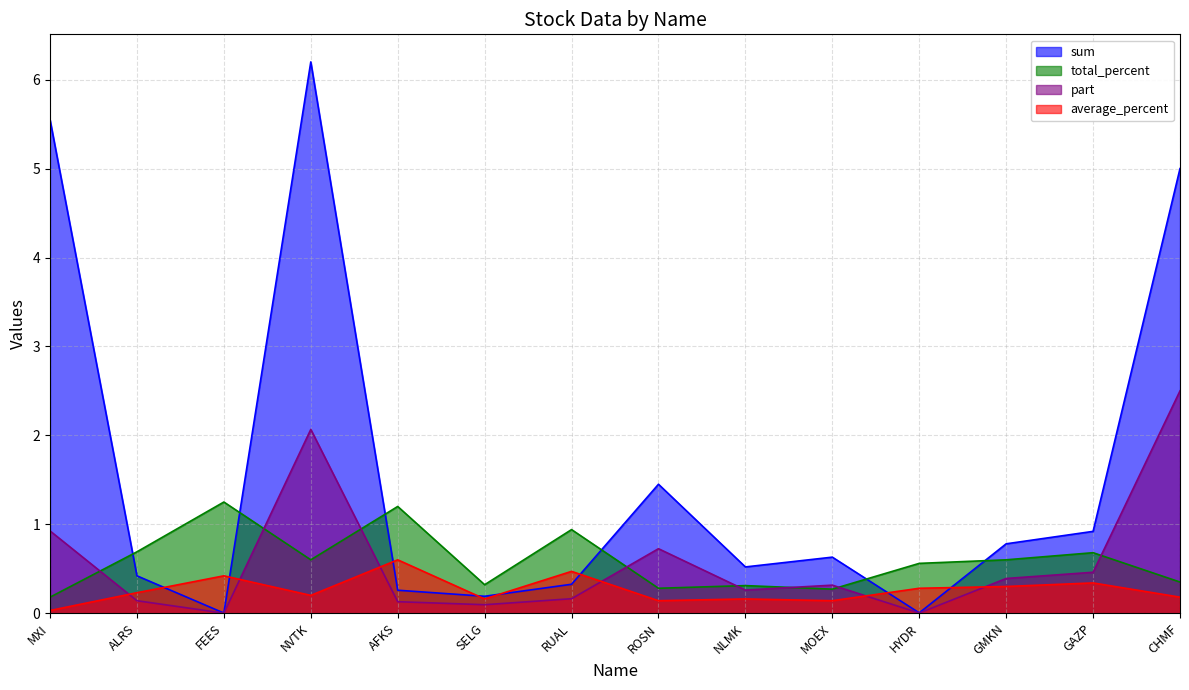

What is the average value of the total_percent series?

0.6